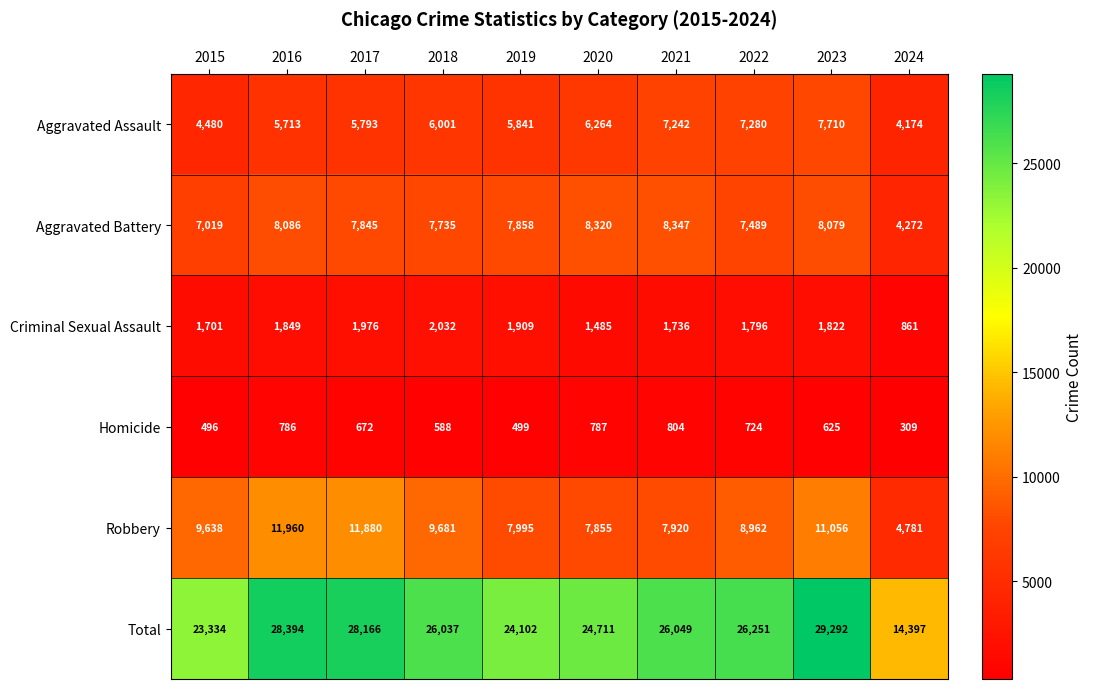

True or false: Homicide has a value of 223 at 2017.

False